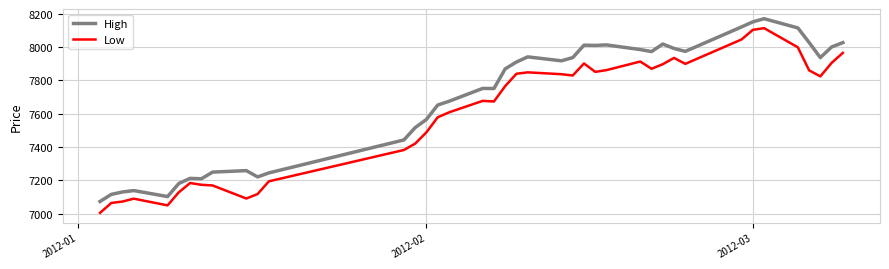

What is the difference between the maximum and minimum values in the High series?

1096.9